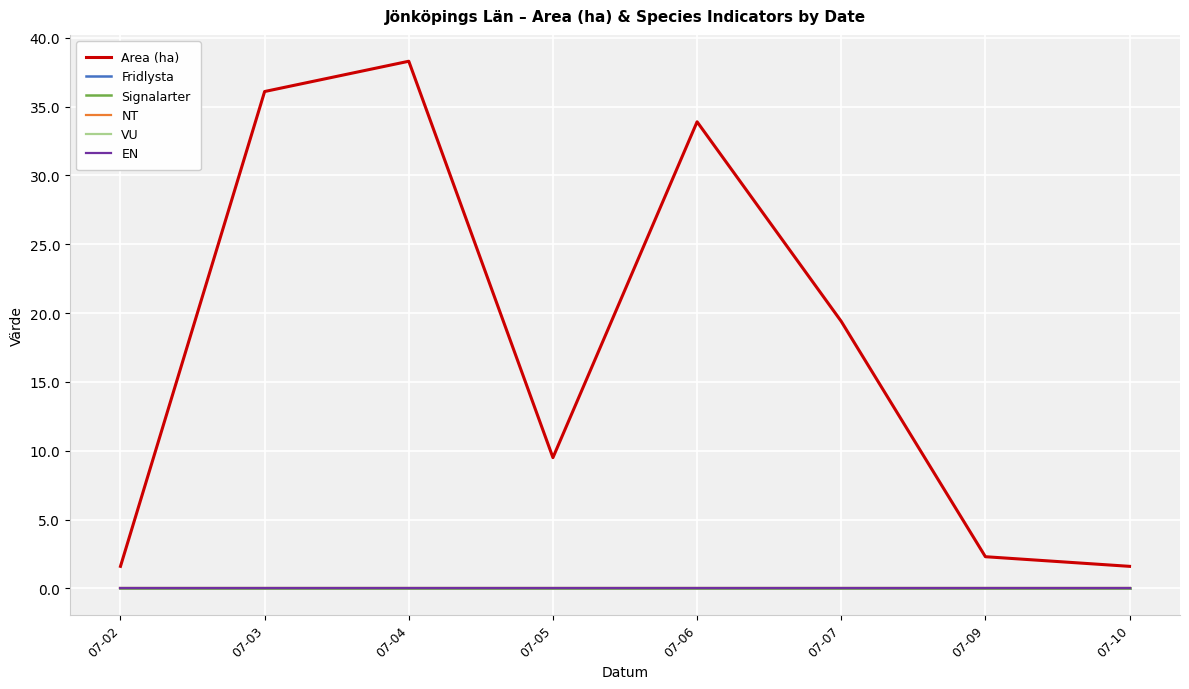

Does the chart display data point markers on the line(s)?

No